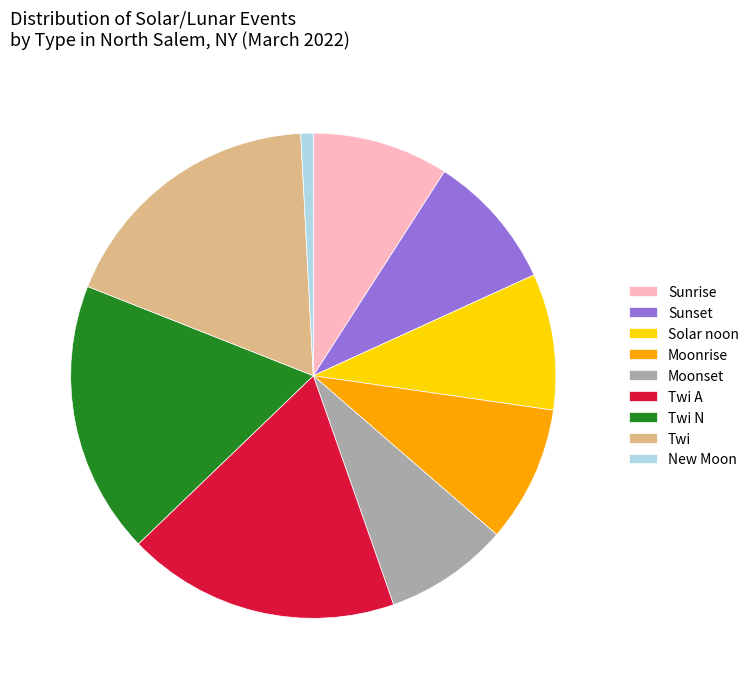

How many slices are in this pie chart?

9